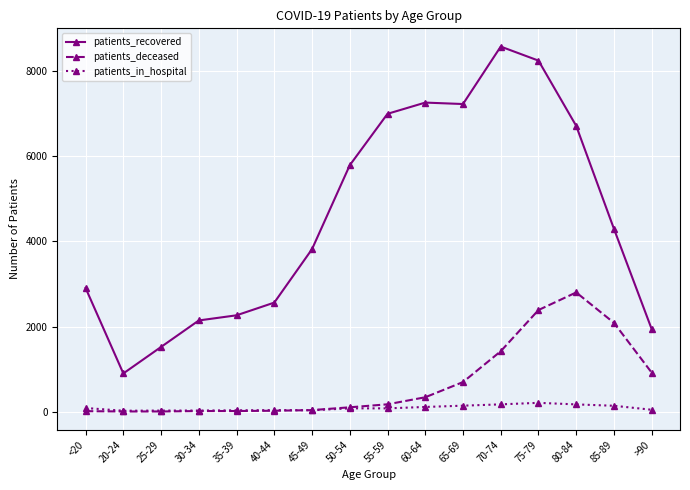

True or false: patients_deceased has more than 0 points higher than both neighbors.

True